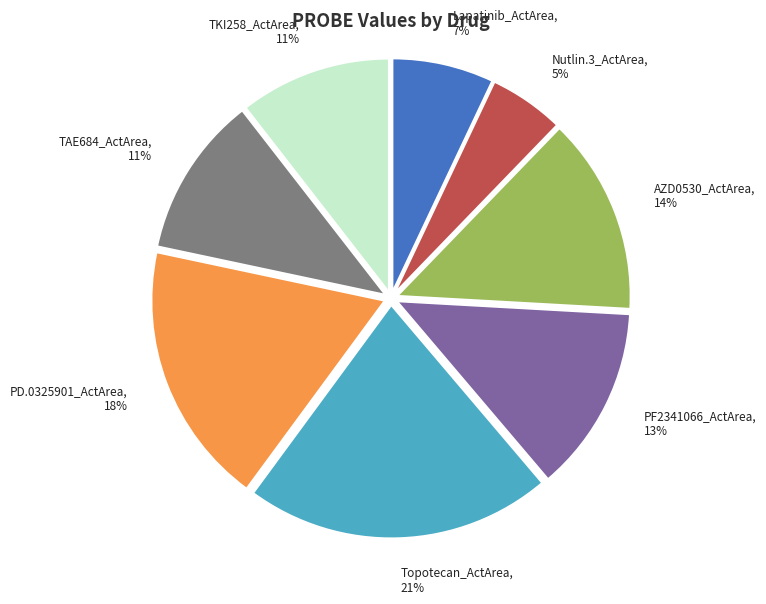

To the nearest percent, what is the difference between the largest and smallest slice percentages?

16%